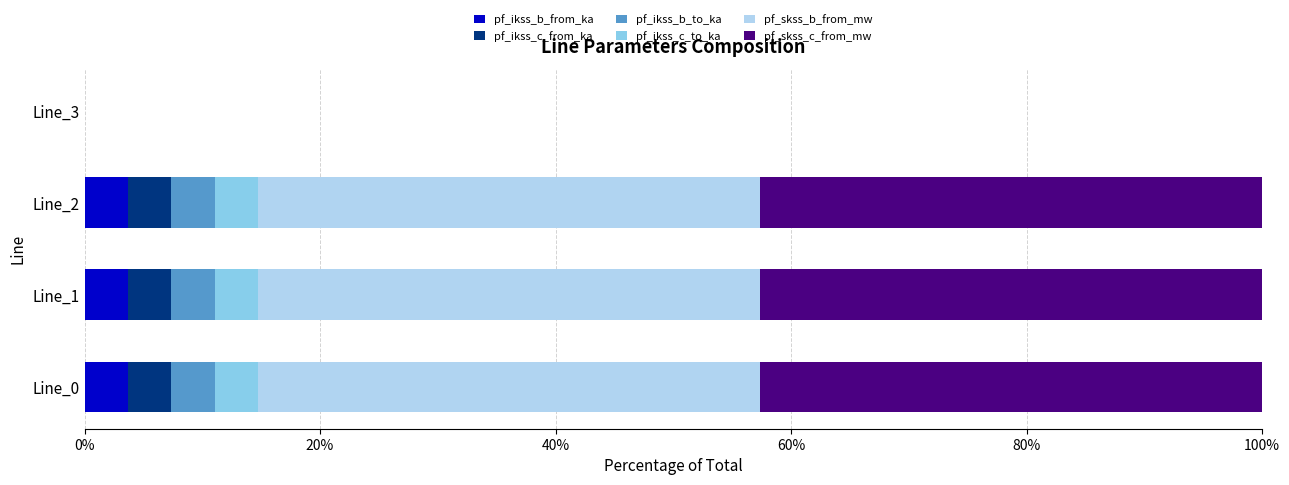

What is the total value across all series at Line_2?

100.0